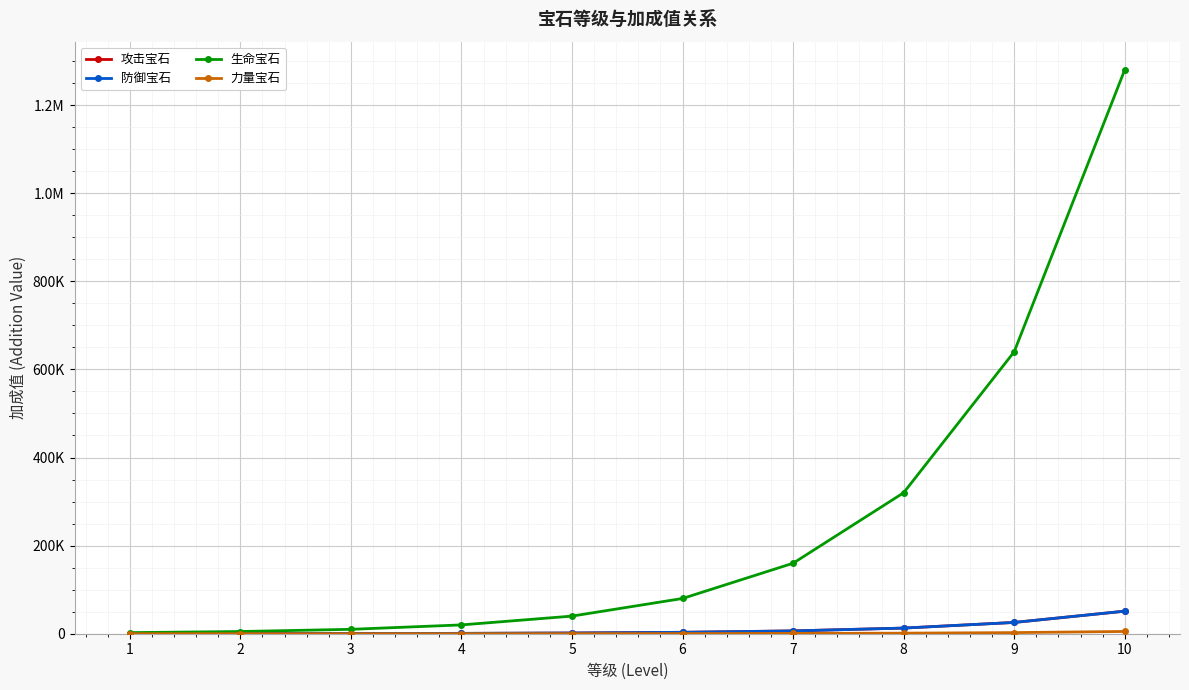

The value of 防御宝石 at 2 is 75. True or false?

False